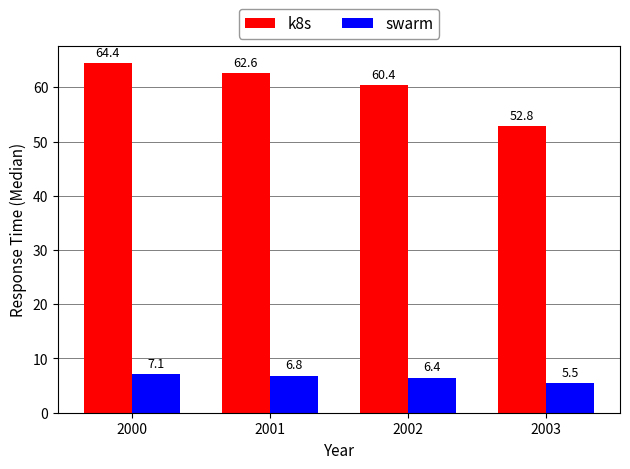

Reading right to left, extract all data points from this chart.

k8s: 2003=52.8	2002=60.4	2001=62.6	2000=64.4
swarm: 2003=5.5	2002=6.4	2001=6.8	2000=7.1